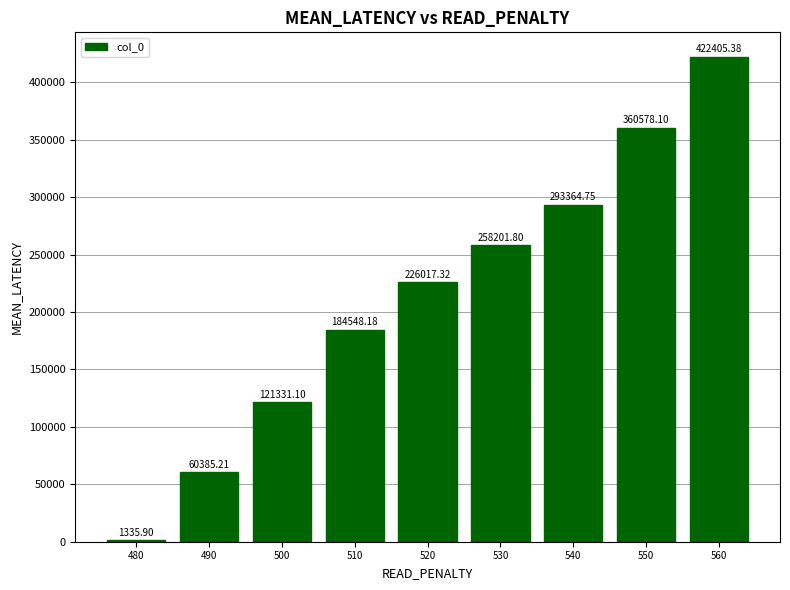

What is the sum of all values?

1928167.8